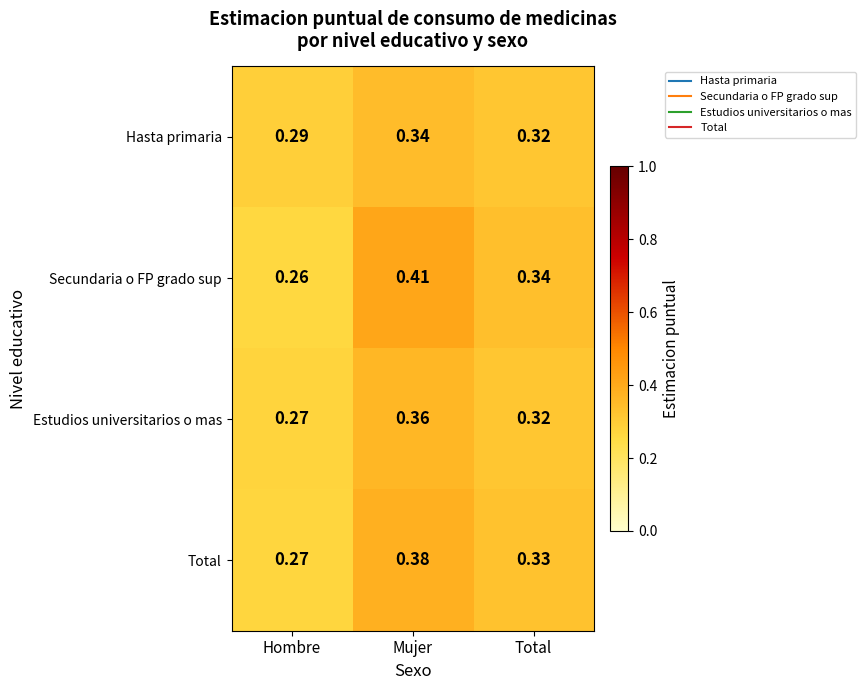

Between Mujer and Total, which series saw the biggest shift?

Secundaria o FP grado sup